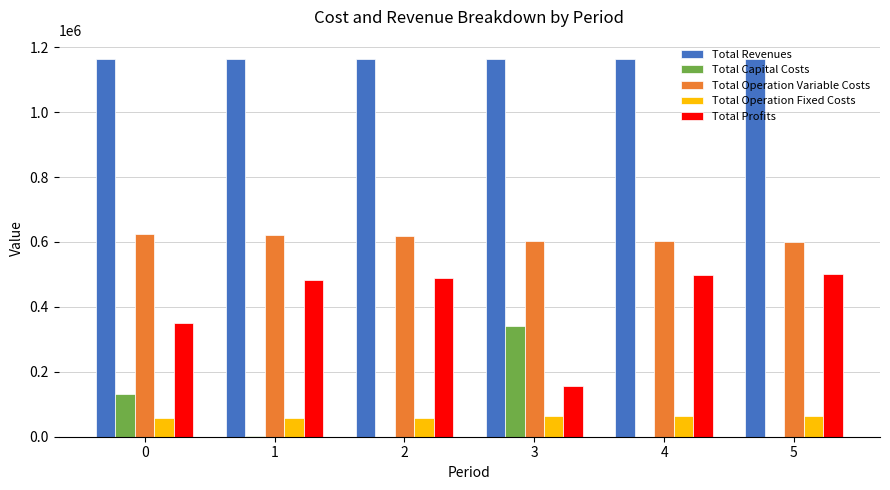

What are all the series names shown in the legend?

Total Revenues, Total Capital Costs, Total Operation Variable Costs, Total Operation Fixed Costs, Total Profits